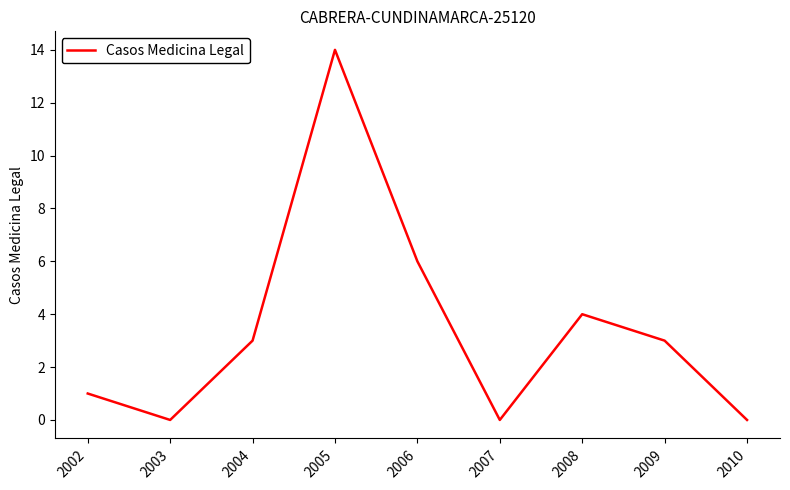

What is the maximum value shown in the chart?

14